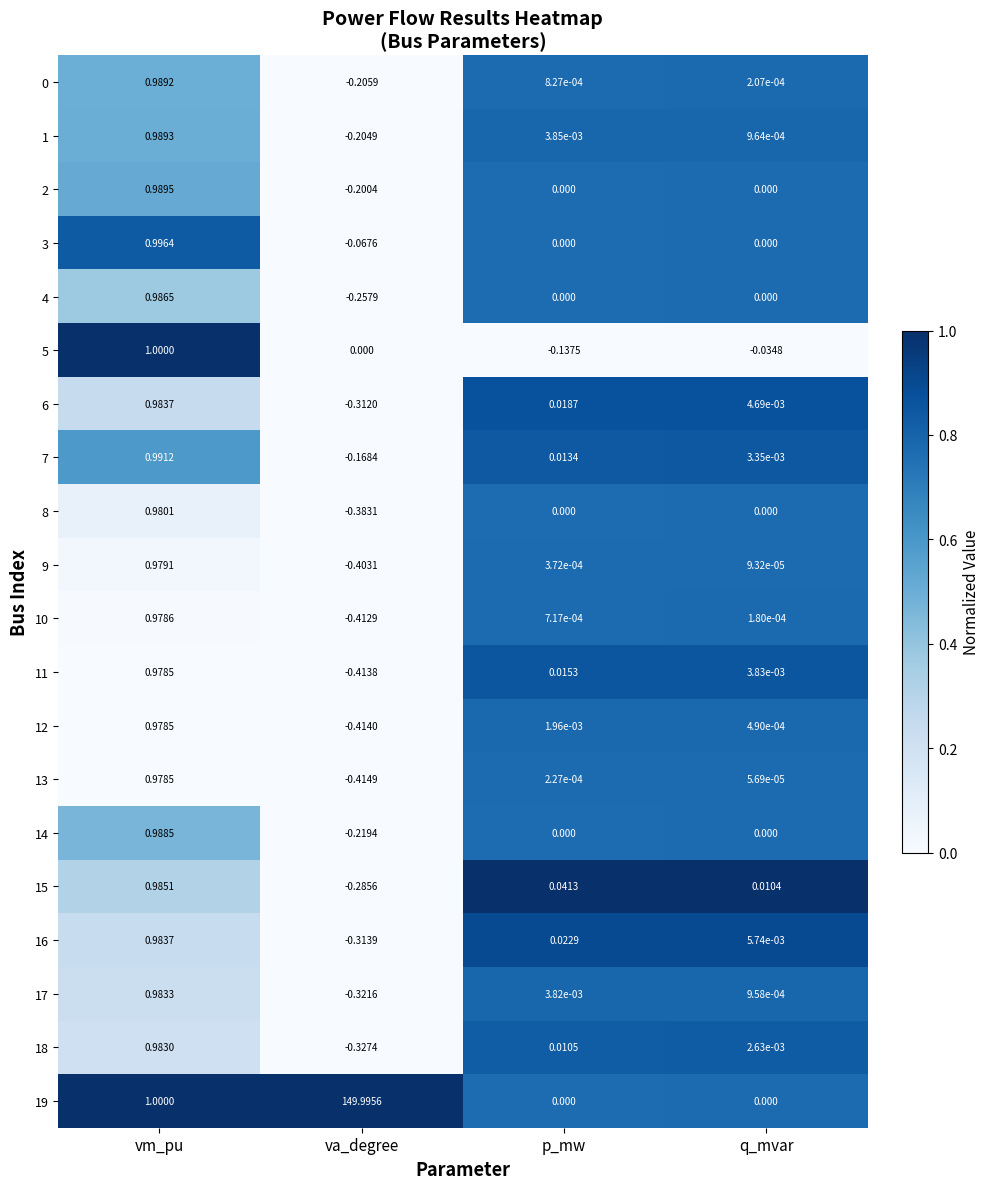

Which label corresponds to the smallest value in the chart?

va_degree